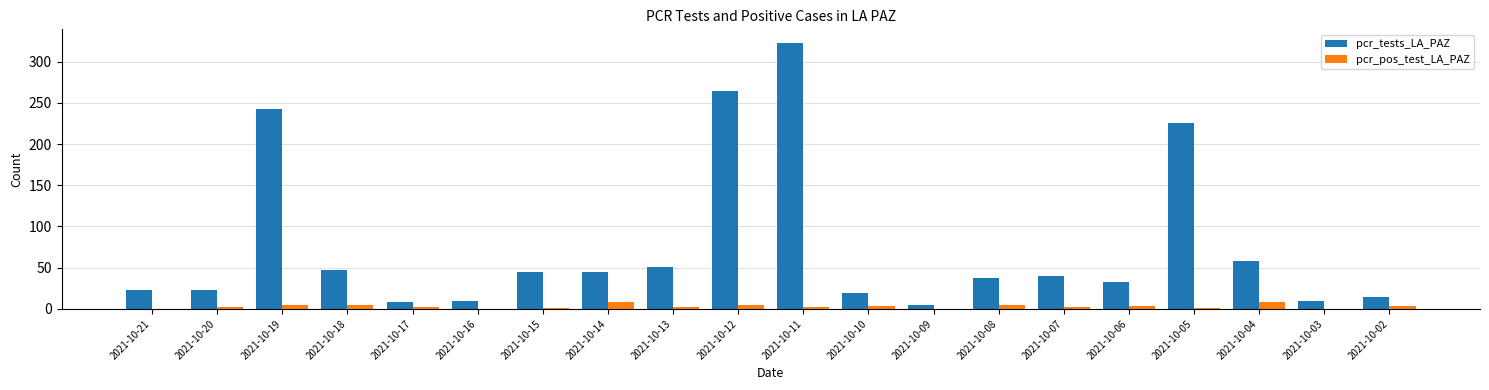

What is the approximate value of pcr_pos_test_LA_PAZ at 2021-10-14?

8